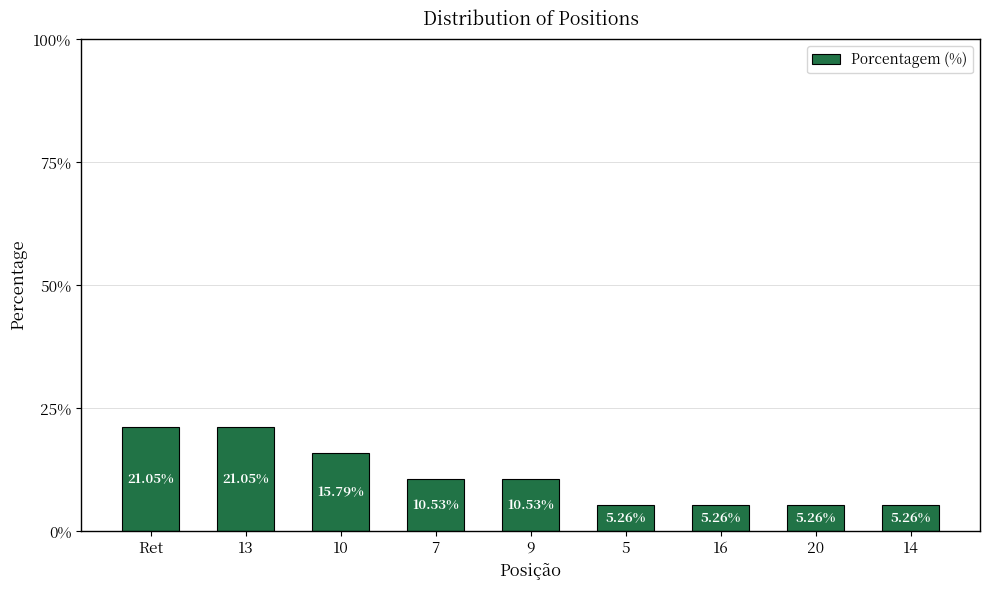

The chart shows a value of 33.4 at 13. True or false?

False